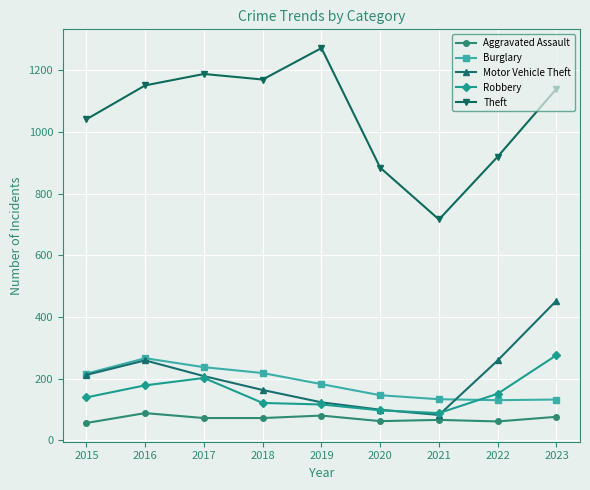

The Aggravated Assault series shows 62 at 2020. True or false?

True